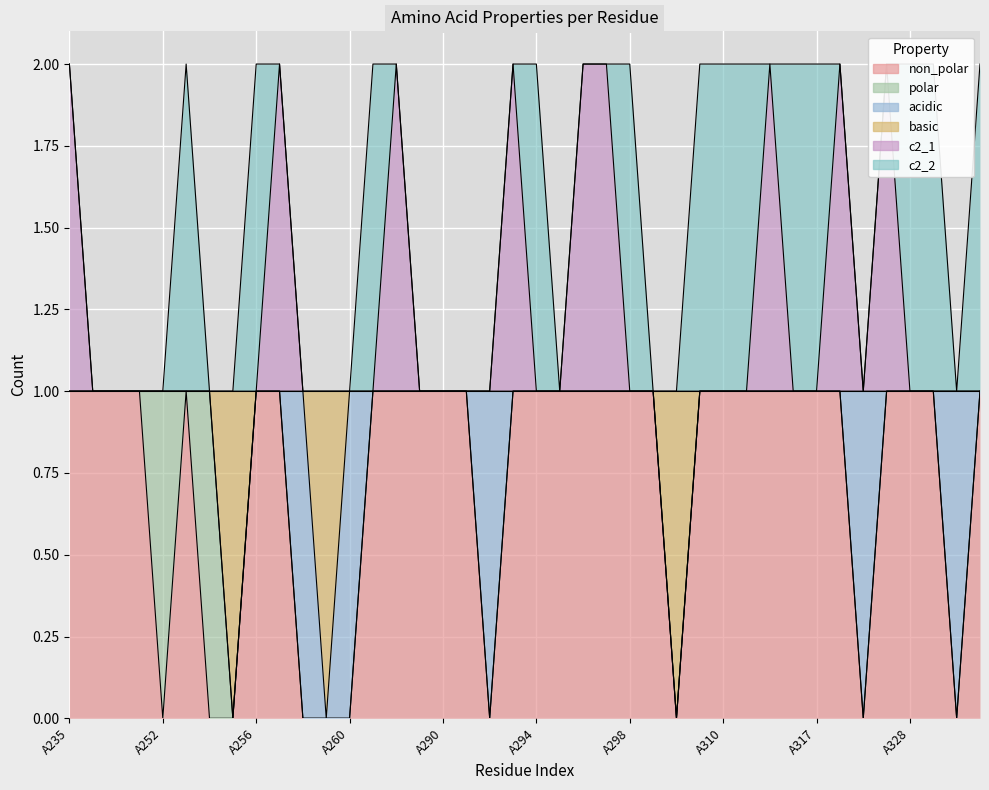

True or false: basic and c2_1 intersect in this chart.

False